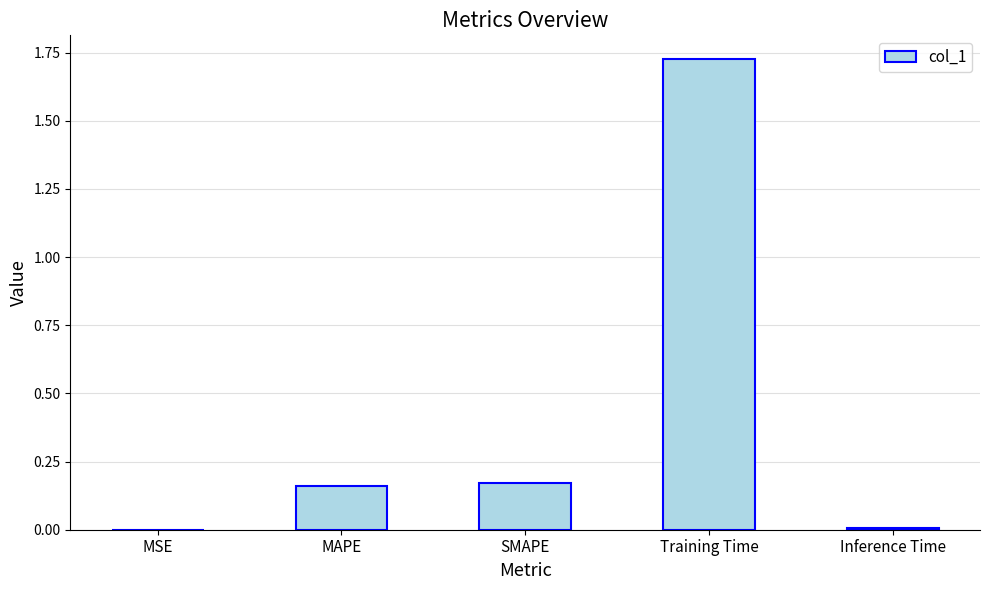

Are the bars horizontal?

No